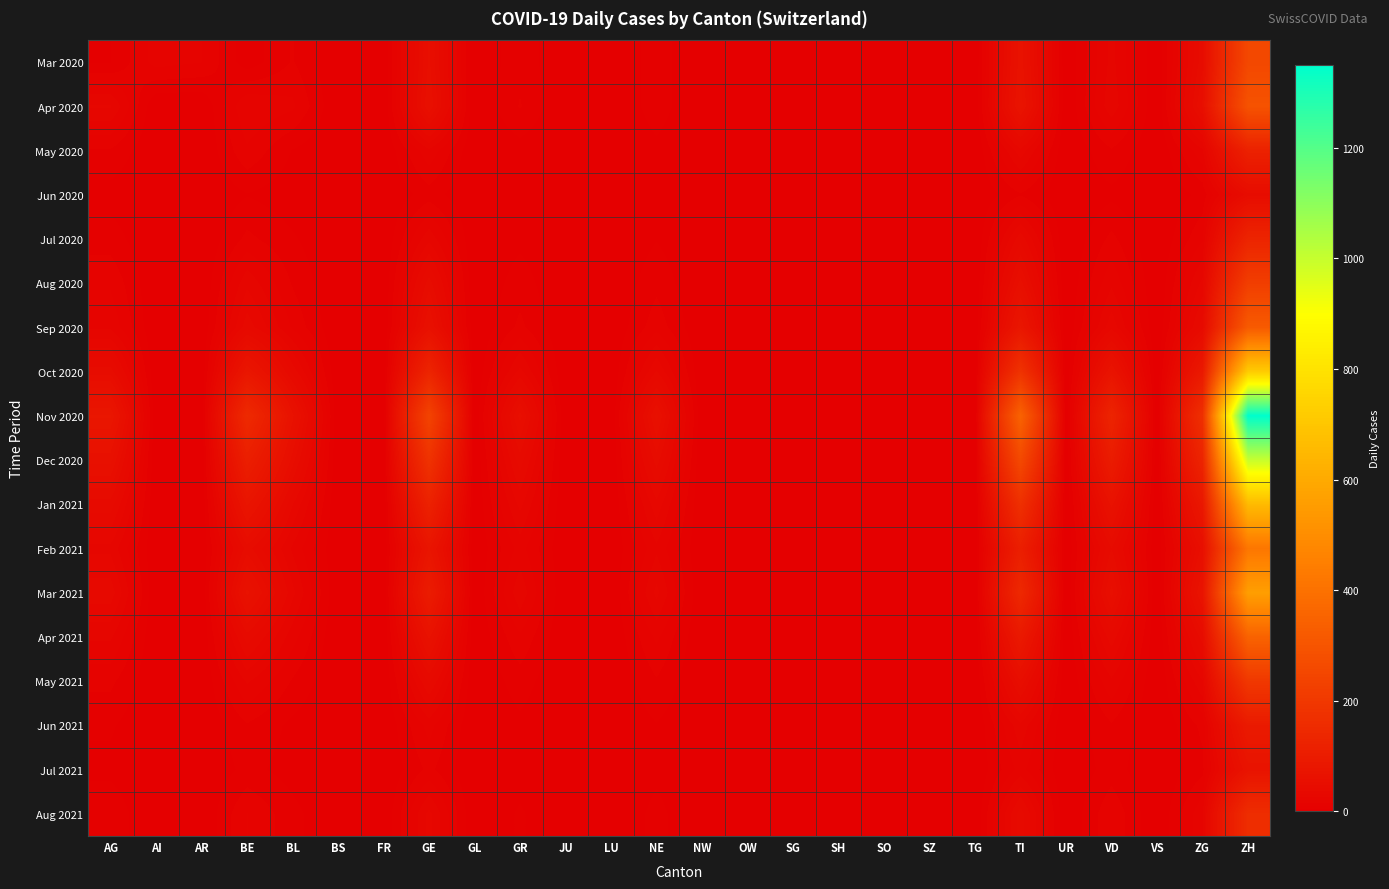

Between TI and ZG, which is larger?

TI